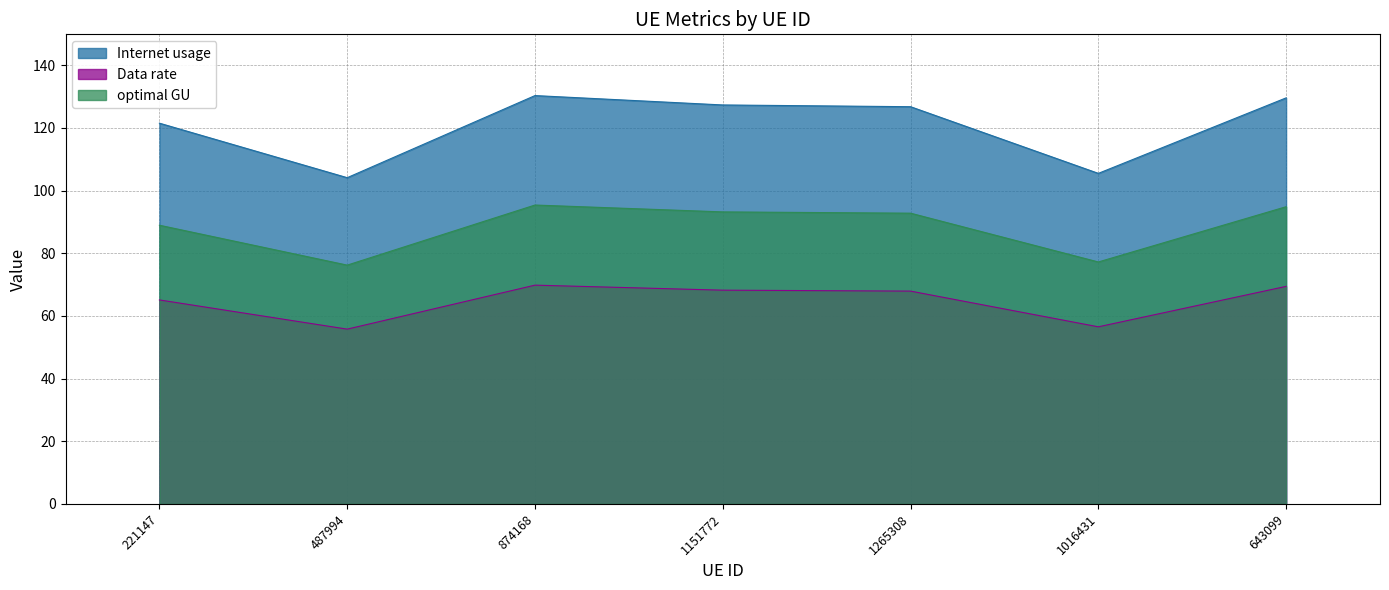

What is the difference between the highest and lowest values at 1151772?

59.1